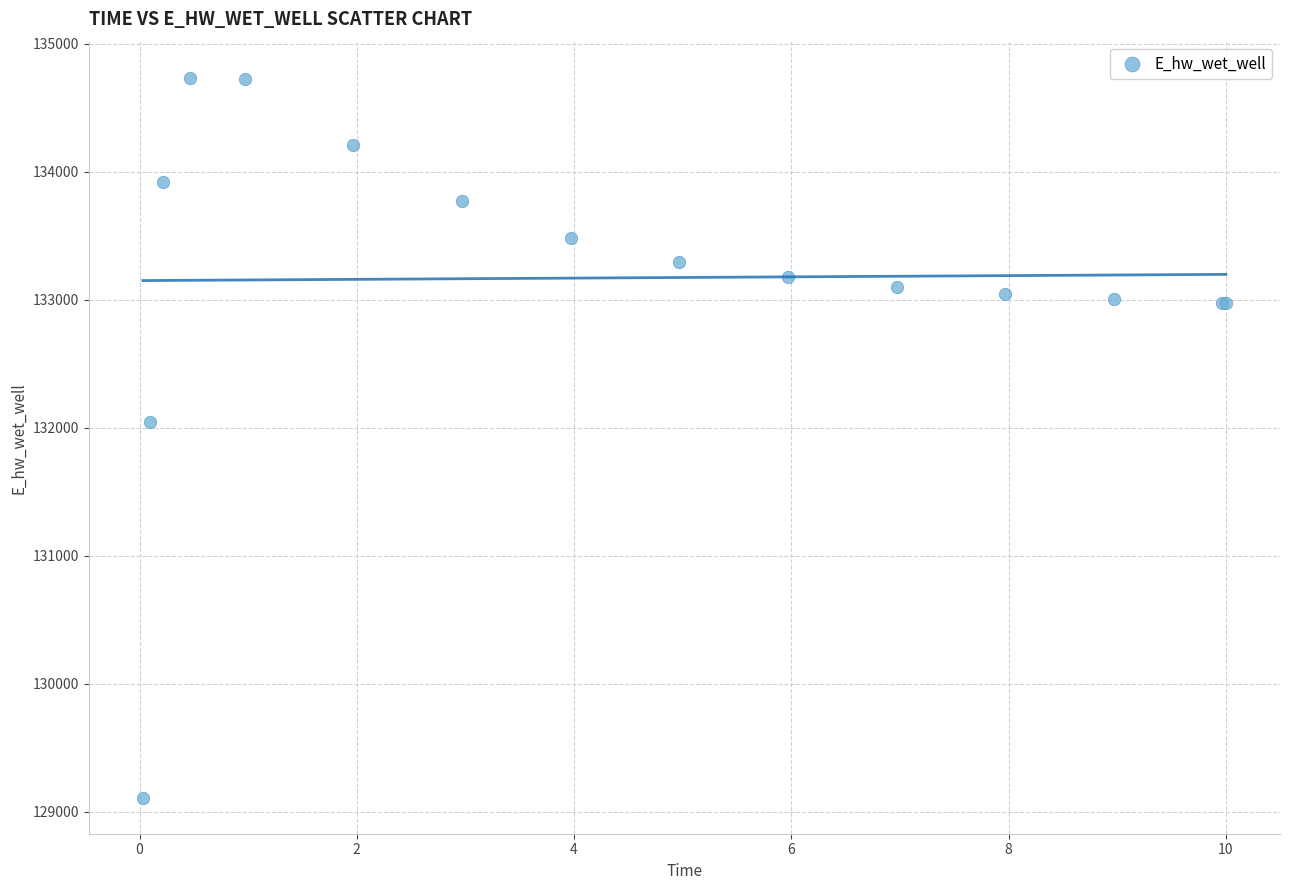

What Y value in the scatter plot is closest to 131922?

132044.8